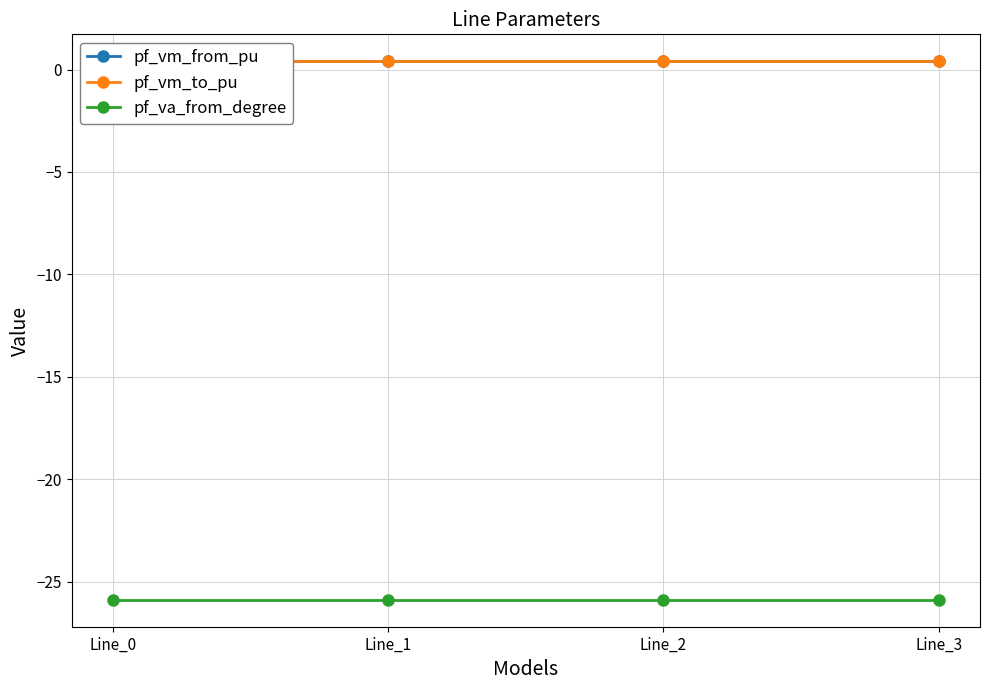

How many series are shown in this chart?

3